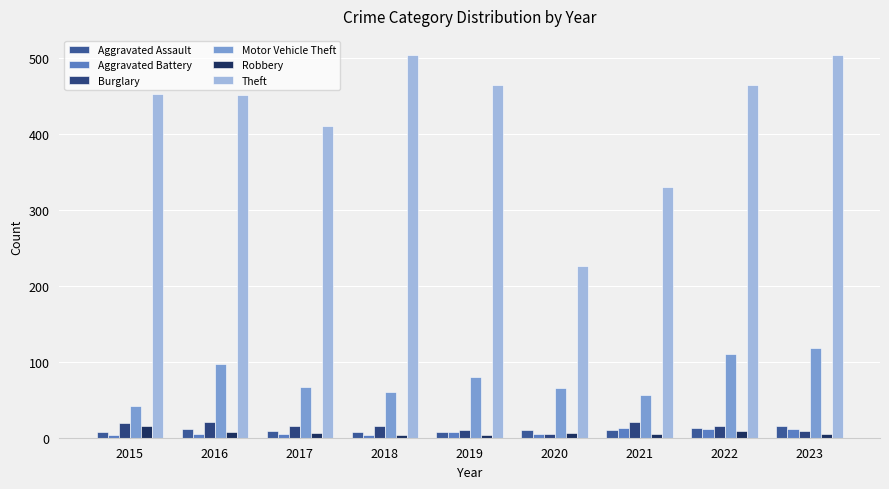

At which label is Theft closest to 365?

2021